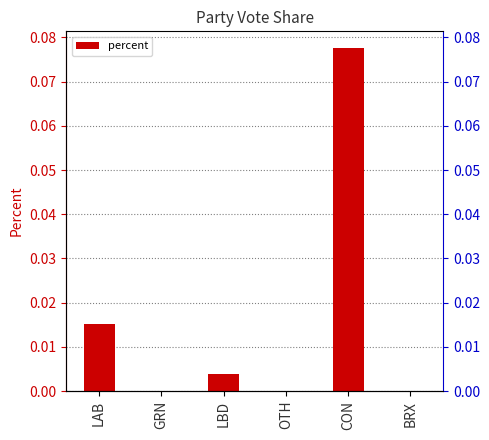

Reading left to right, transcribe all the data shown in this chart.

0.0	0.0	0.0	0.0	0.1	0.0